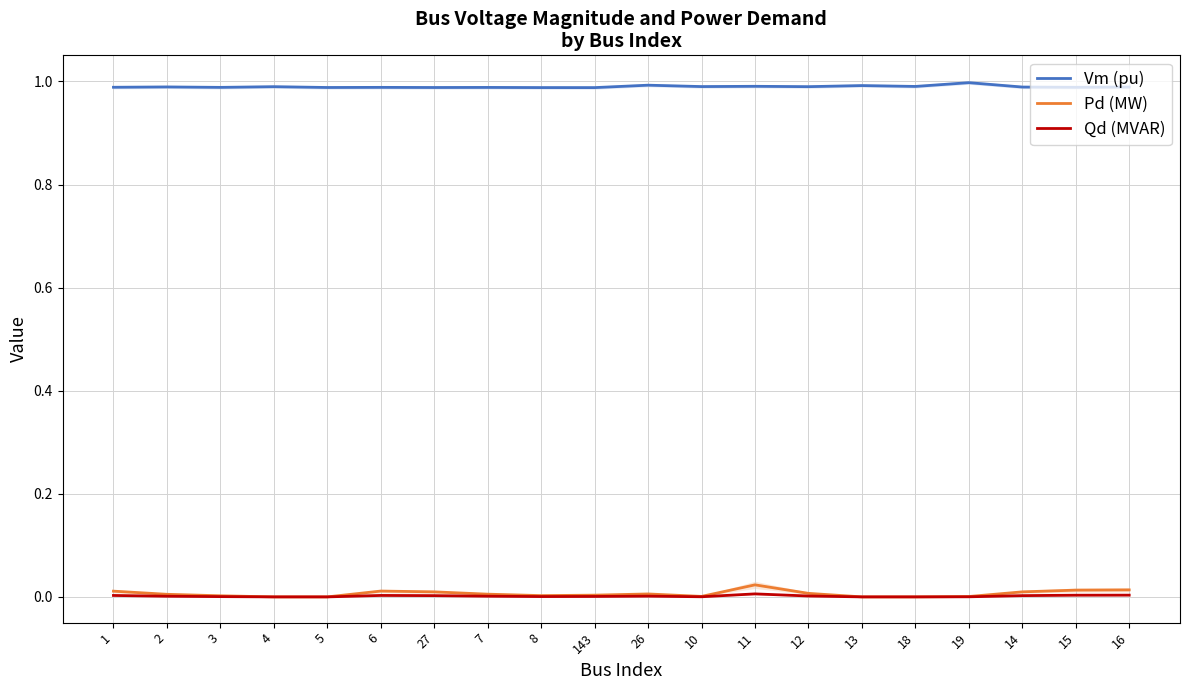

Is it true that Qd (MVAR) equals 0.0 at 3?

False